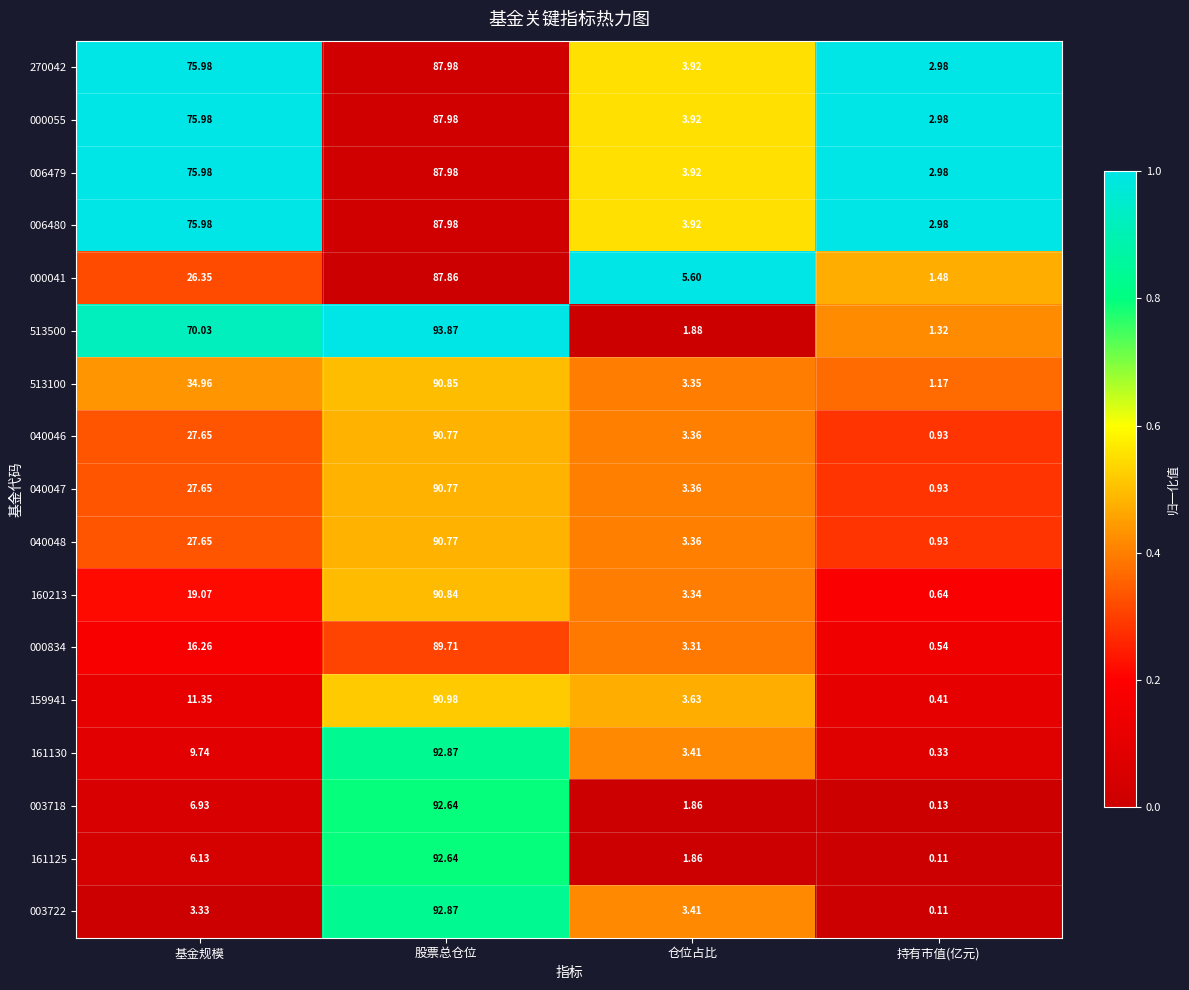

At which category is the sum across all series the highest?

股票总仓位